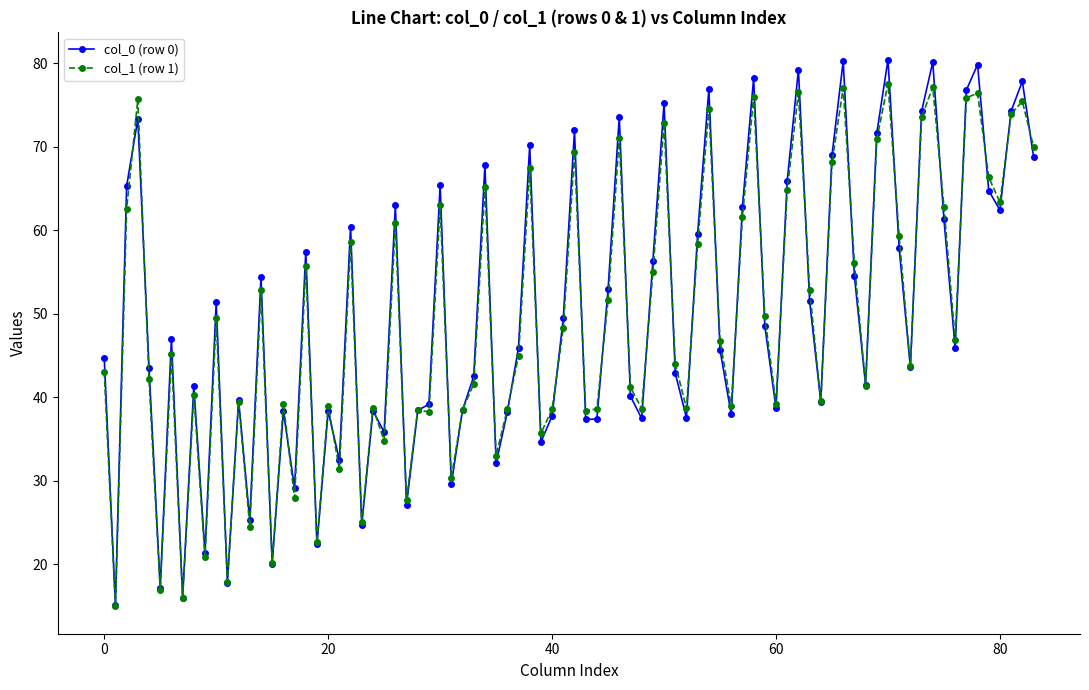

What is the maximum value for col_1 (row 1)?

77.6